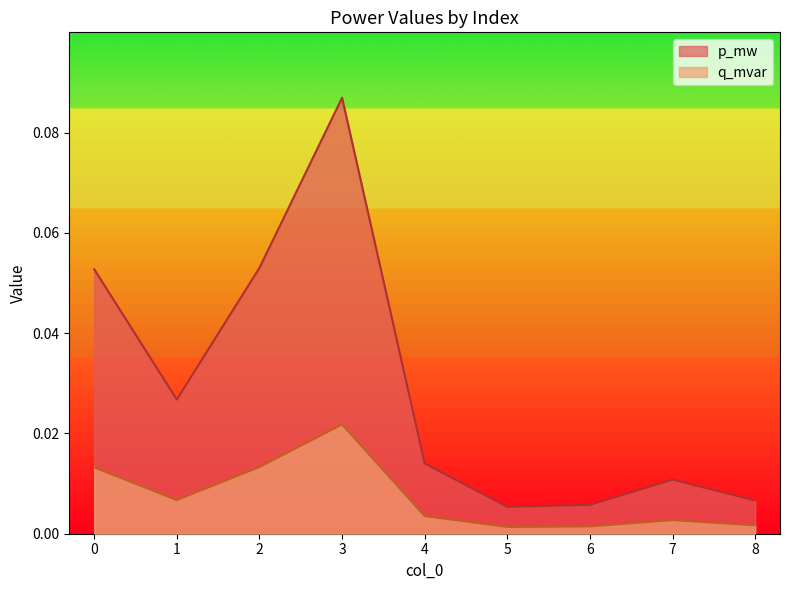

Between 4 and 5, which series saw the biggest shift?

p_mw